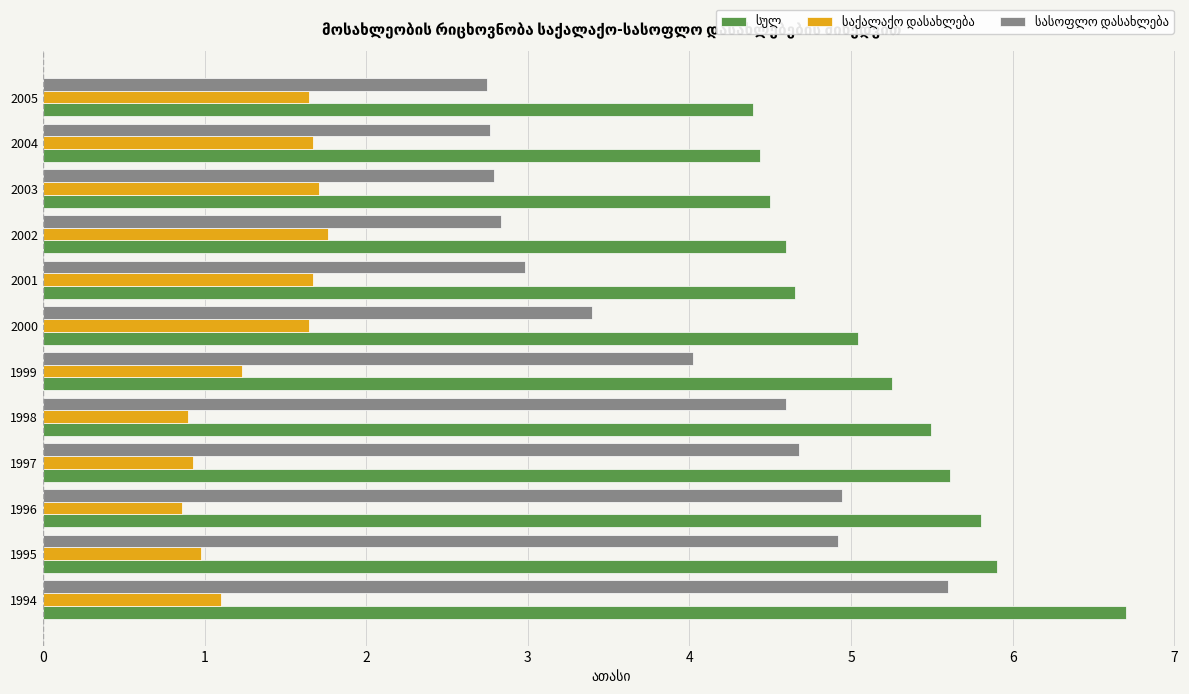

What is the spread (max minus min) of values at 2000?

3.4